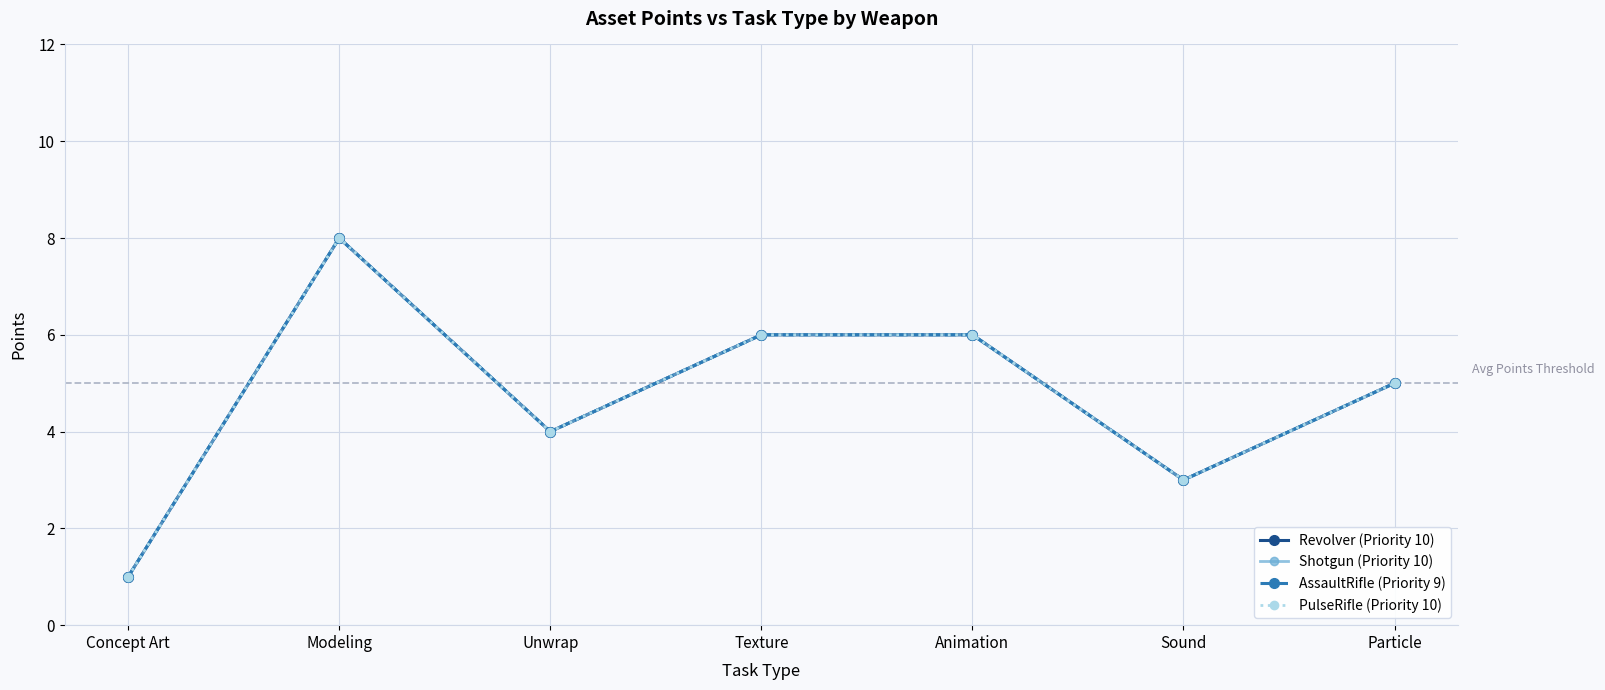

True or false: Shotgun (Priority 10) and Revolver (Priority 10) intersect in this chart.

False